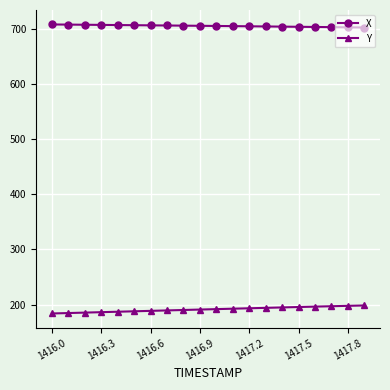

Count the number of data series in this chart.

2